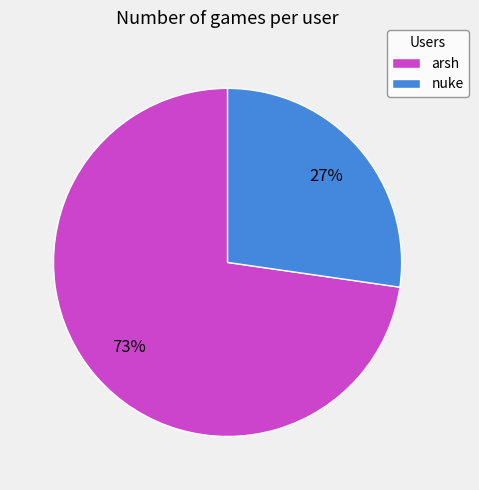

What is the ratio of the value at arsh to the value at nuke?

2.7